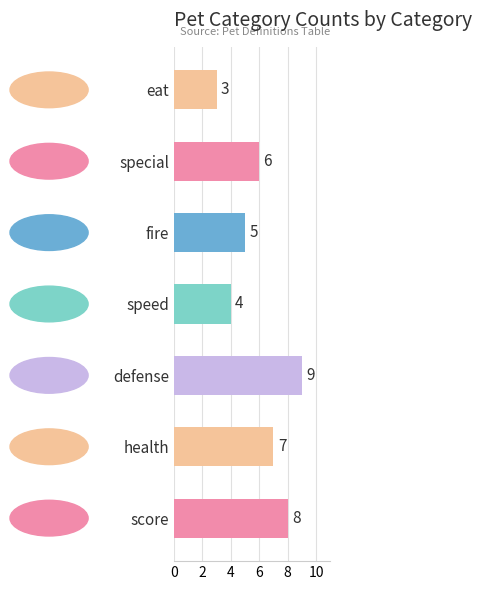

What is the average value?

6